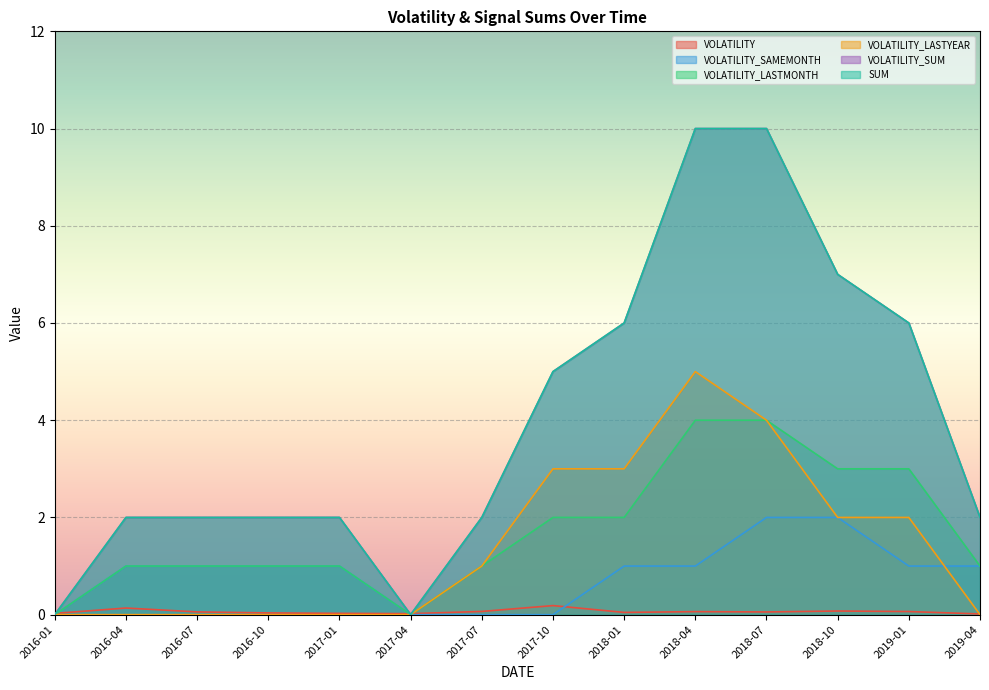

How many data points in VOLATILITY_SAMEMONTH are above 1?

2